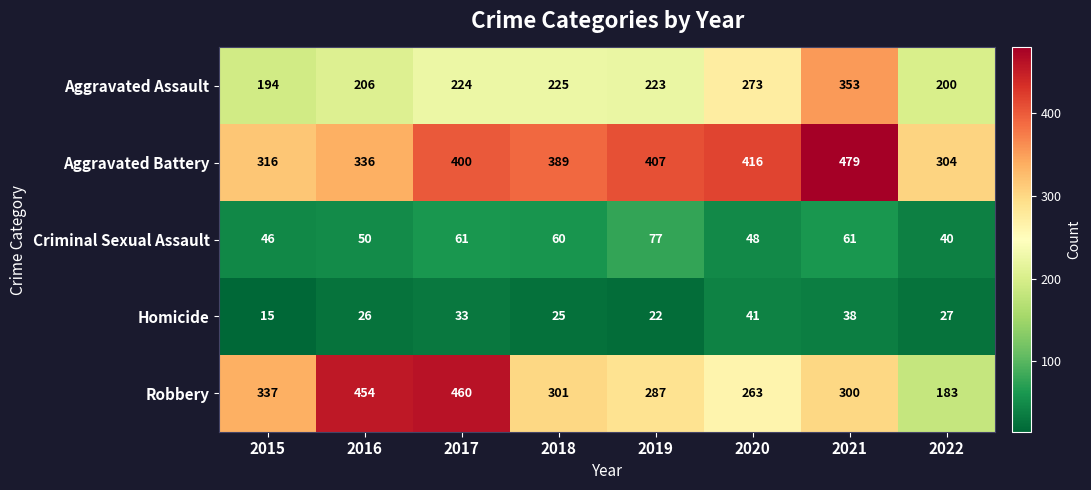

True or false: Criminal Sexual Assault has a value of 40 at 2022.

True